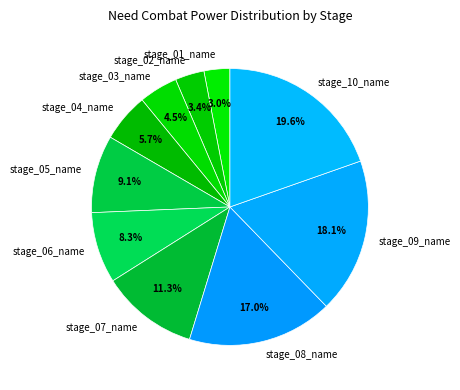

How many slices are in this pie chart?

10